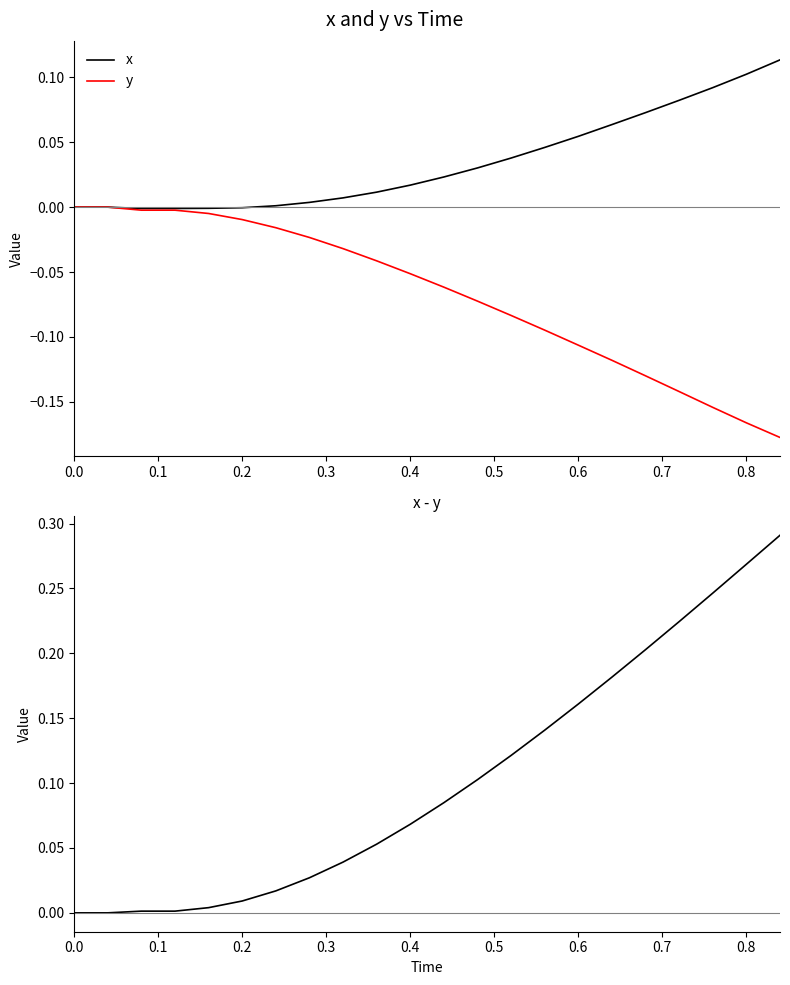

How many values in x are below zero?

4